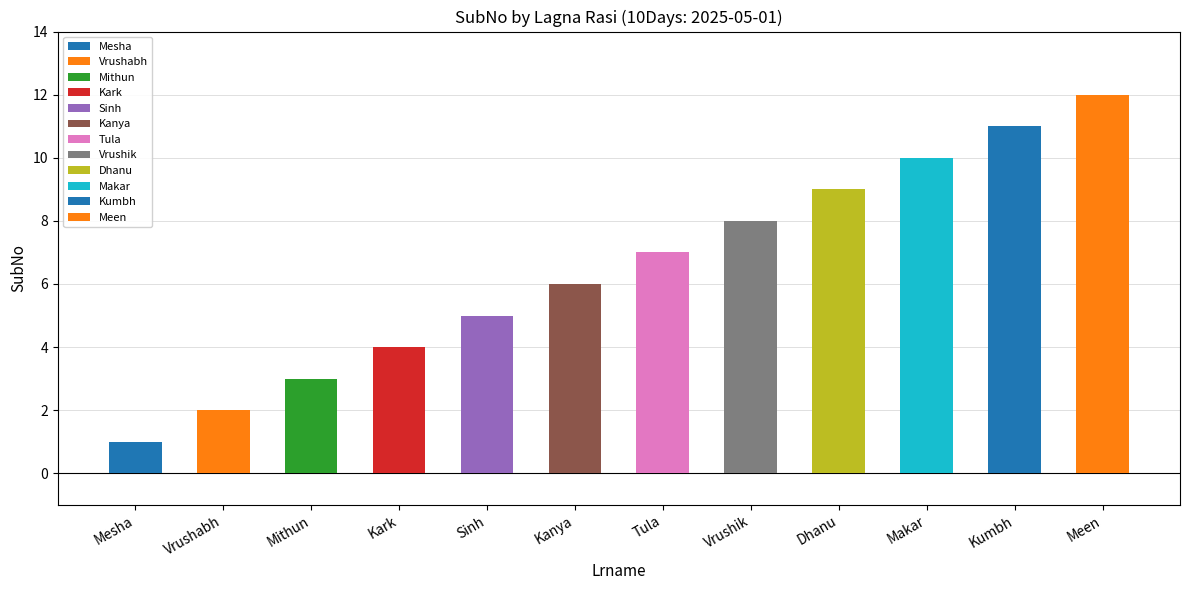

At which label is the value closest to 6?

Kanya